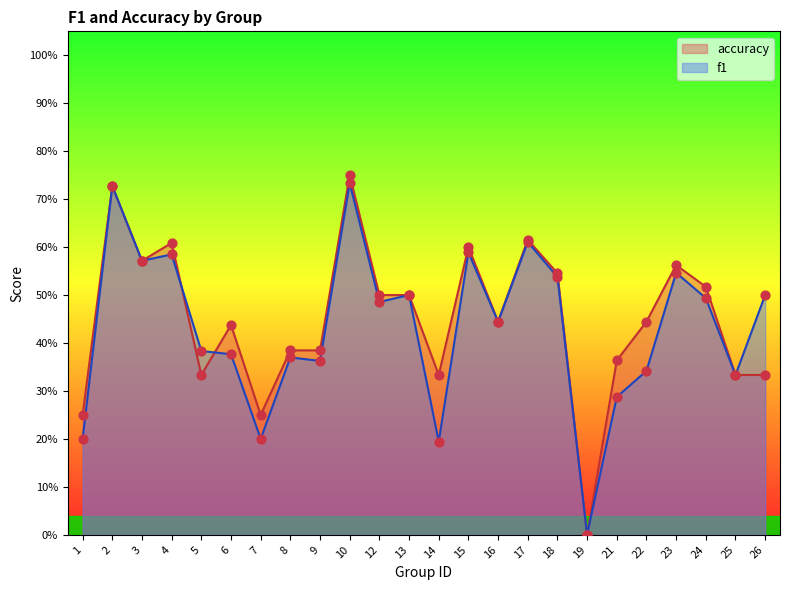

Is the value of accuracy at 5 greater than the value of f1 at 9?

No